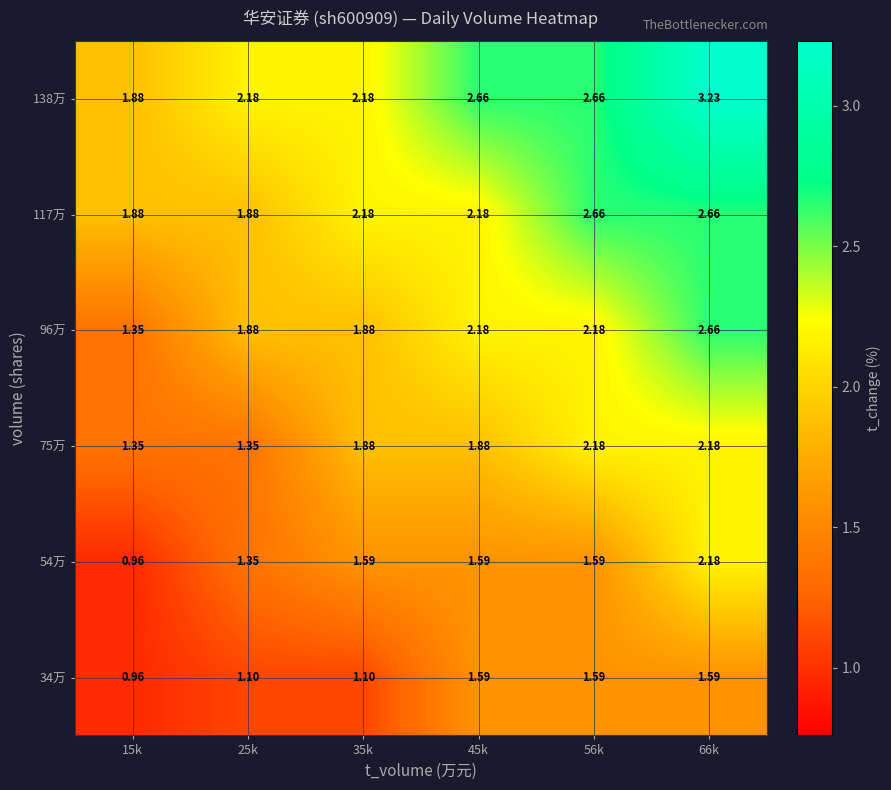

At which category is the sum across all series the highest?

66k